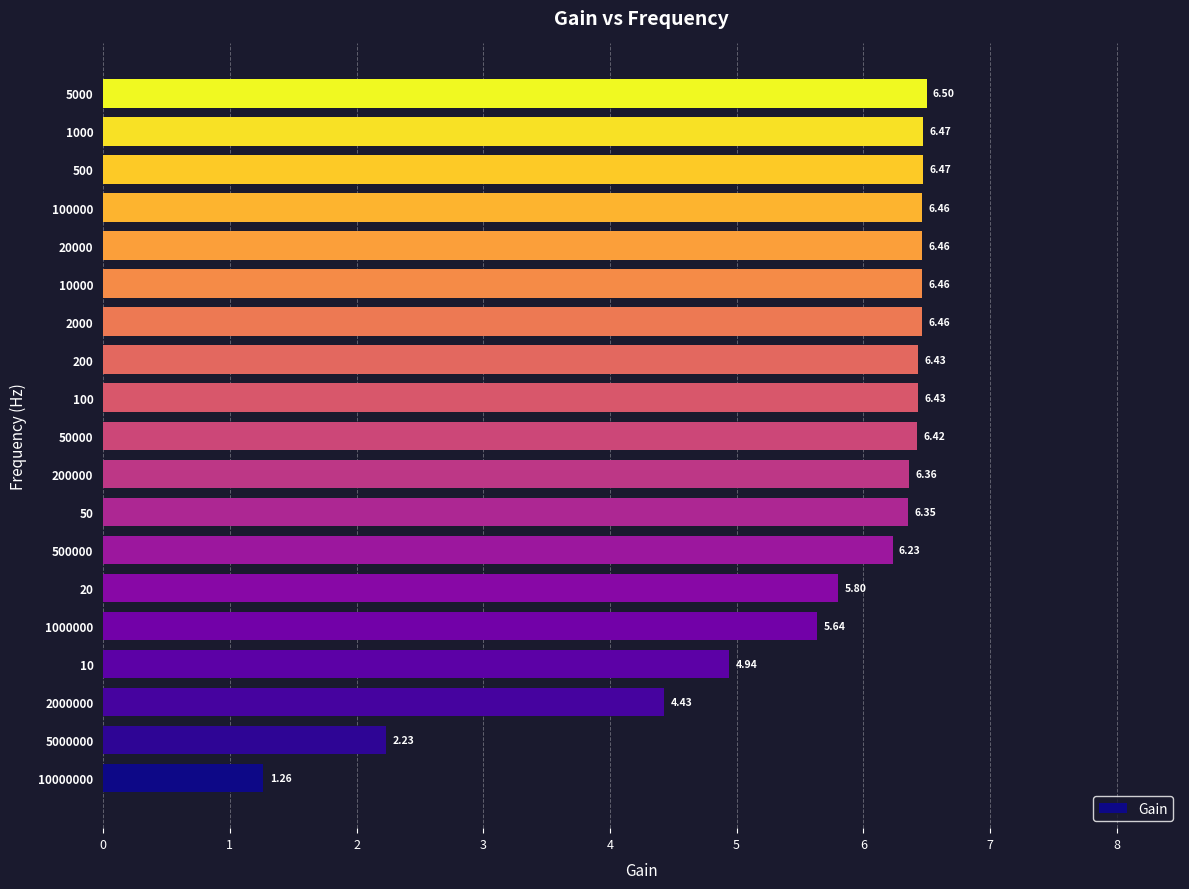

How many bars are there in total?

19